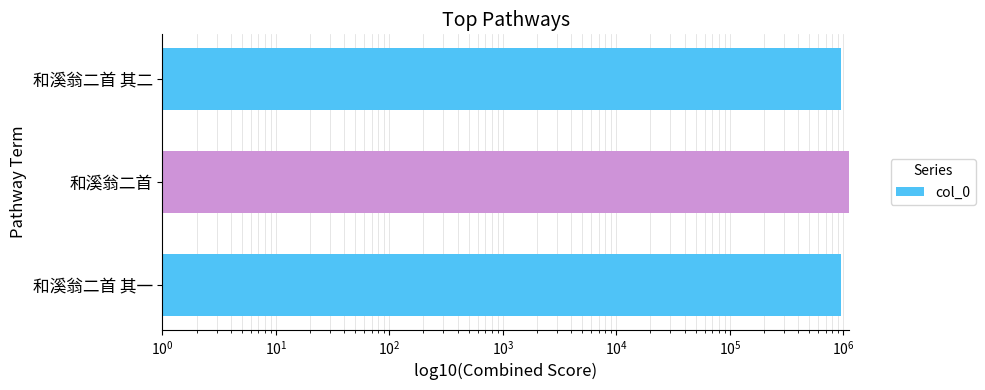

Reading right to left, transcribe all the data shown in this chart.

965107	1122904	965108